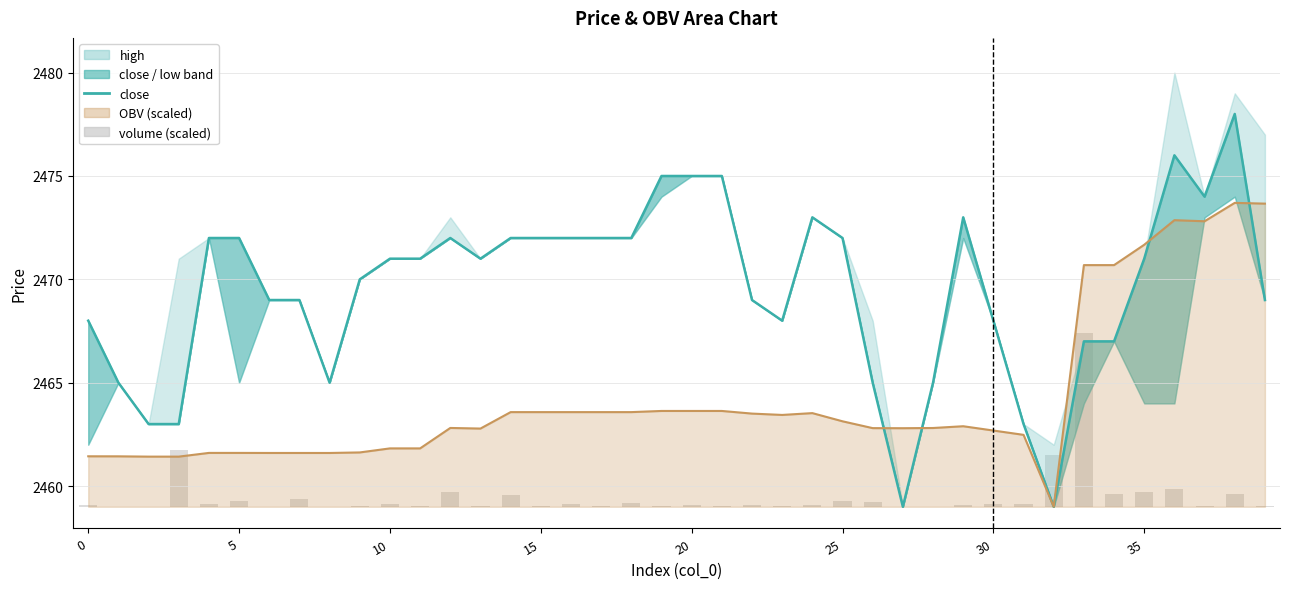

Reading right to left, list all the values displayed in this chart.

close: 2469.0	2478.0	2474.0	2476.0	2471.0	2467.0	2467.0	2459.0	2463.0	2468.0	2473.0	2465.0	2459.0	2465.0	2472.0	2473.0	2468.0	2469.0	2475.0	2475.0	2475.0	2472.0	2472.0	2472.0	2472.0	2472.0	2471.0	2472.0	2471.0	2471.0	2470.0	2465.0	2469.0	2469.0	2472.0	2472.0	2463.0	2463.0	2465.0	2468.0
volume: 0.0	0.6	0.0	0.9	0.7	0.6	8.4	2.5	0.1	0.1	0.1	0.0	0.0	0.2	0.3	0.1	0.0	0.1	0.0	0.1	0.0	0.2	0.0	0.1	0.0	0.6	0.0	0.7	0.0	0.1	0.0	0.0	0.4	0.0	0.3	0.1	2.7	0.0	0.0	0.1